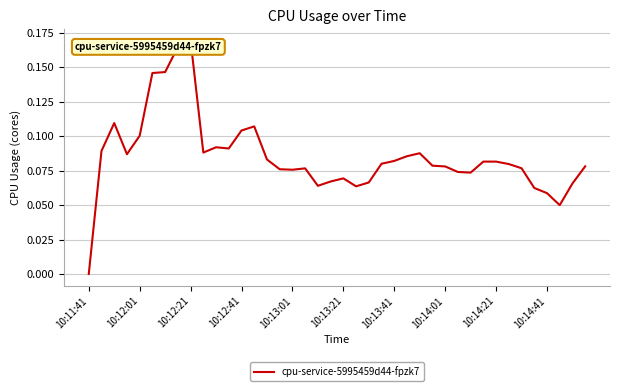

Reading left to right, what are all the values shown in this chart?

0.0	0.1	0.1	0.1	0.1	0.1	0.1	0.2	0.2	0.1	0.1	0.1	0.1	0.1	0.1	0.1	0.1	0.1	0.1	0.1	0.1	0.1	0.1	0.1	0.1	0.1	0.1	0.1	0.1	0.1	0.1	0.1	0.1	0.1	0.1	0.1	0.1	0.1	0.1	0.1